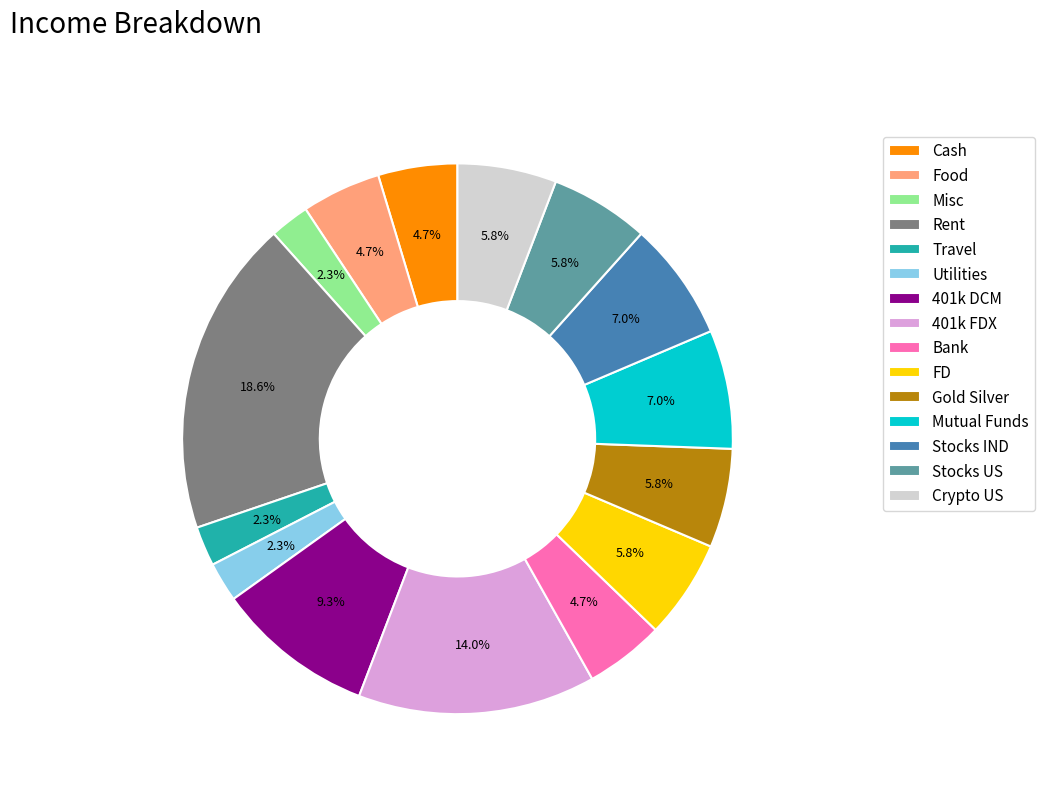

Does any single category account for the majority?

No